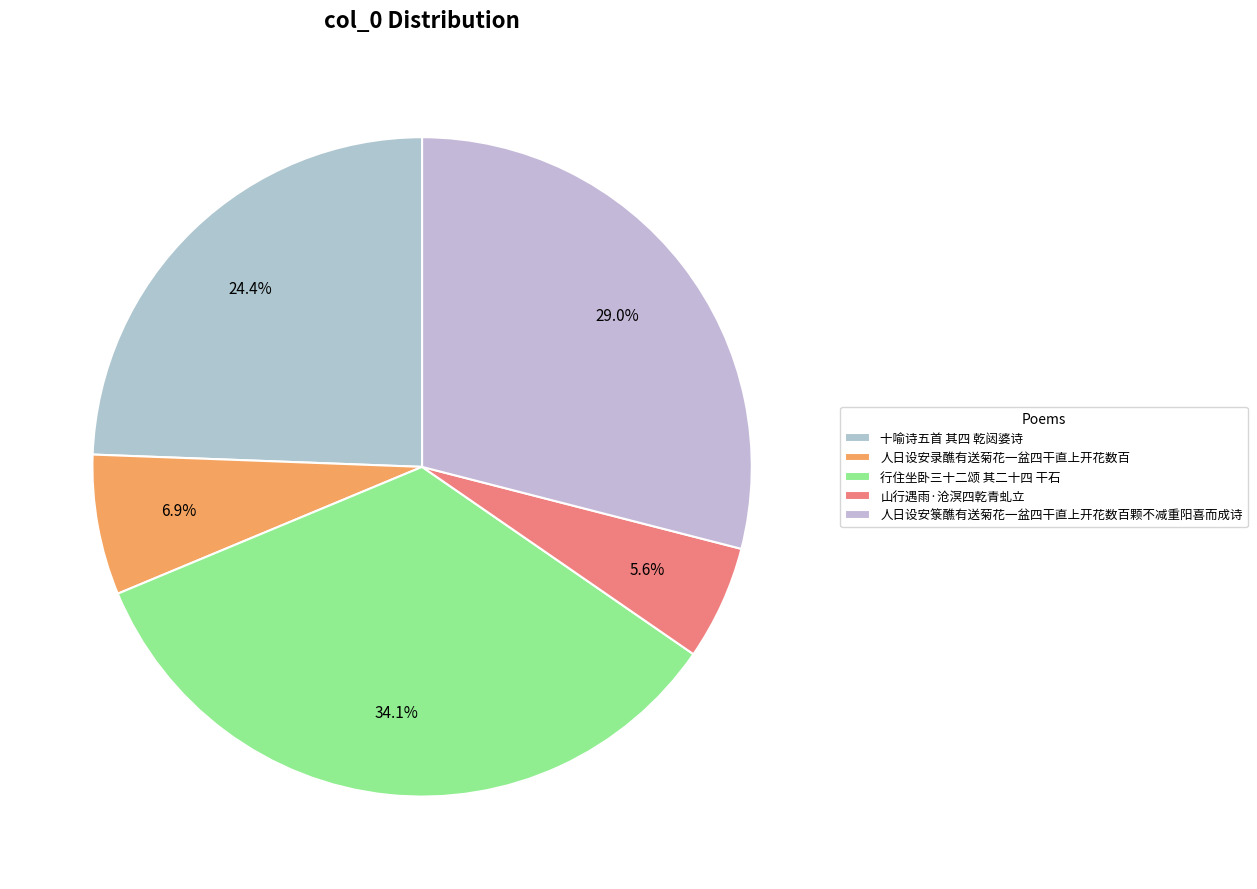

The 人日设安录醮有送菊花一盆四干直上开花数百 slice represents 1% of the pie. True or false?

False